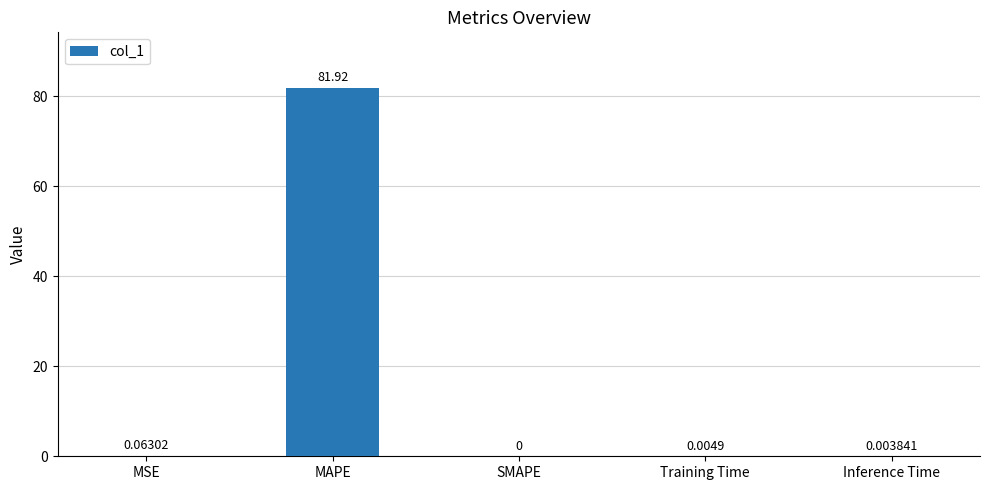

Which label corresponds to the largest value in the chart?

MAPE